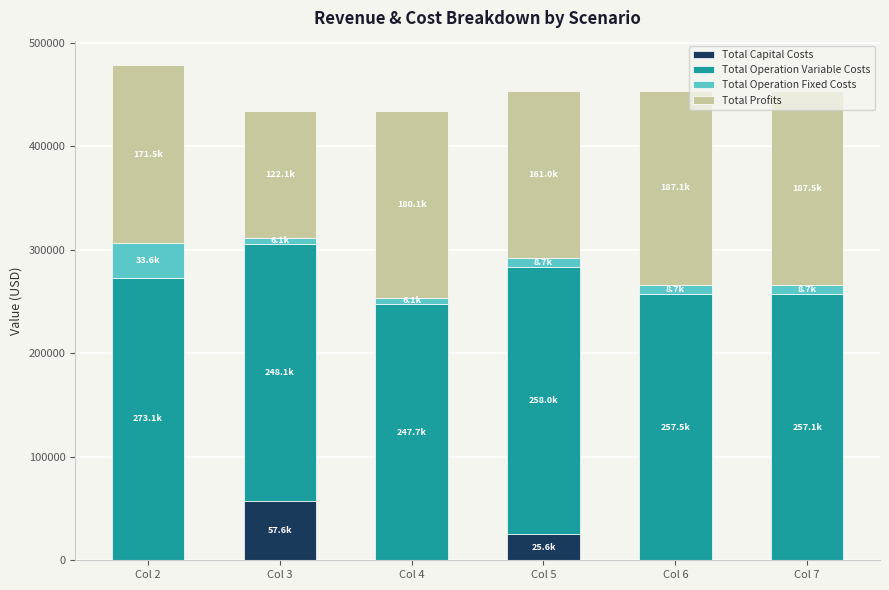

What is the highest value of the Total Capital Costs series?

57600.0